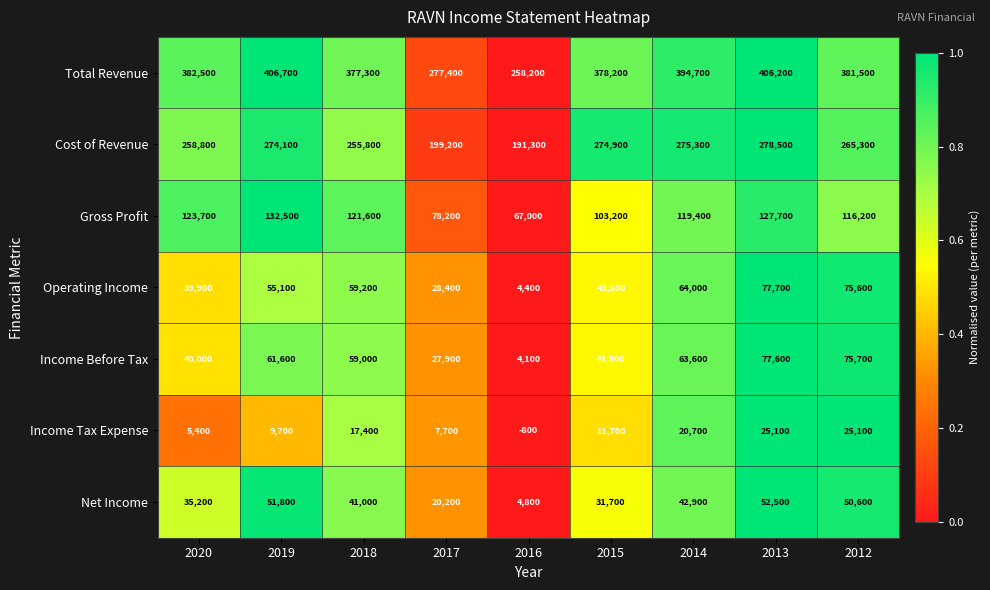

What is the difference between the maximum and minimum values in the Total Revenue series?

148500